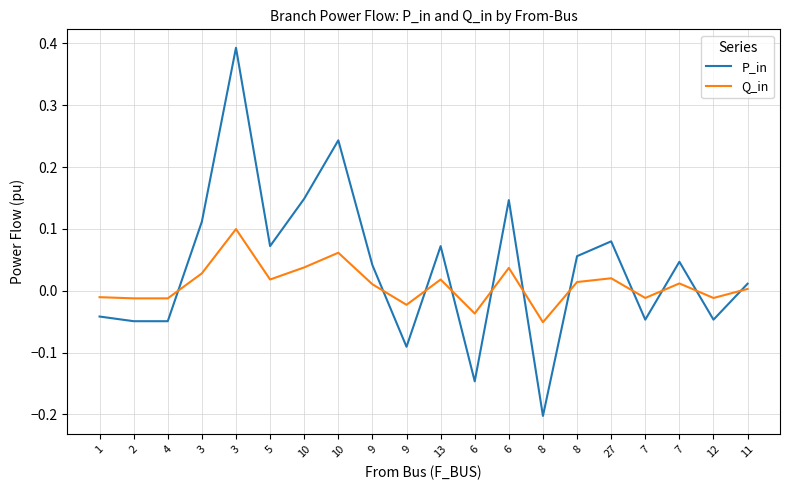

What are all the series names shown in the legend?

P_in, Q_in